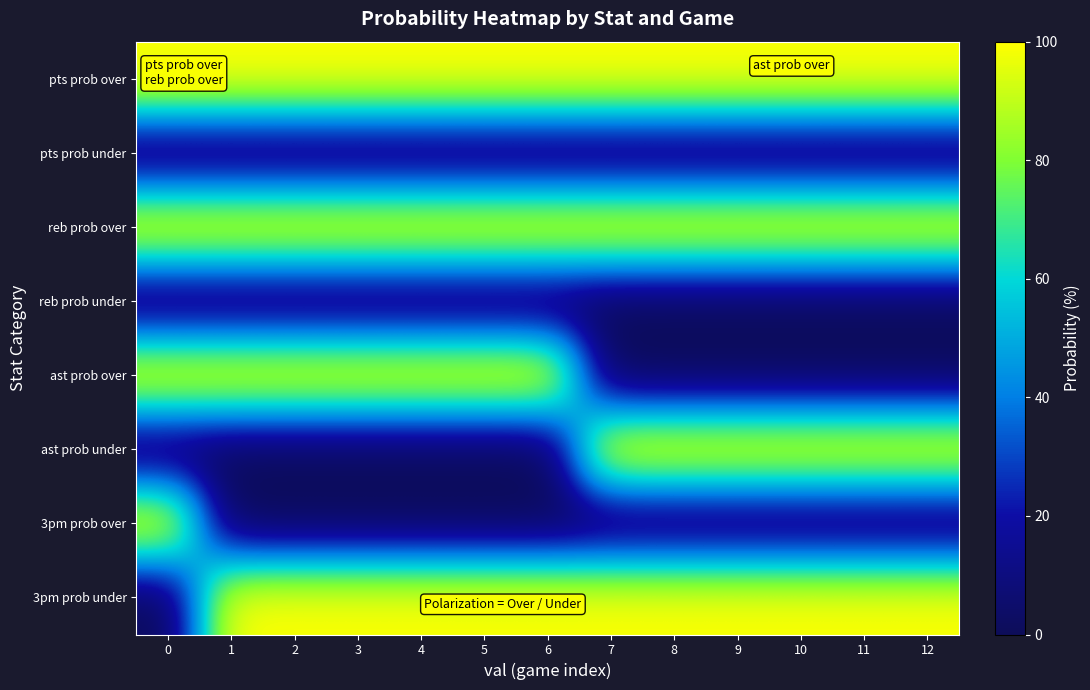

Reading right to left, what are all the values shown in this chart?

pts prob over: 12=100	11=100	10=100	9=100	8=100	7=100	6=100	5=100	4=100	3=100	2=100	1=100	0=100
pts prob under: 12=0	11=0	10=0	9=0	8=0	7=0	6=0	5=0	4=0	3=0	2=0	1=0	0=0
reb prob over: 12=100	11=100	10=100	9=100	8=100	7=100	6=100	5=100	4=100	3=100	2=100	1=100	0=100
reb prob under: 12=0	11=0	10=0	9=0	8=0	7=0	6=0	5=0	4=0	3=0	2=0	1=0	0=0
ast prob over: 12=0	11=0	10=0	9=0	8=0	7=0	6=100	5=100	4=100	3=100	2=100	1=100	0=100
ast prob under: 12=100	11=100	10=100	9=100	8=100	7=100	6=0	5=0	4=0	3=0	2=0	1=0	0=0
3pm prob over: 12=0	11=0	10=0	9=0	8=0	7=0	6=0	5=0	4=0	3=0	2=0	1=0	0=100
3pm prob under: 12=100	11=100	10=100	9=100	8=100	7=100	6=100	5=100	4=100	3=100	2=100	1=100	0=0